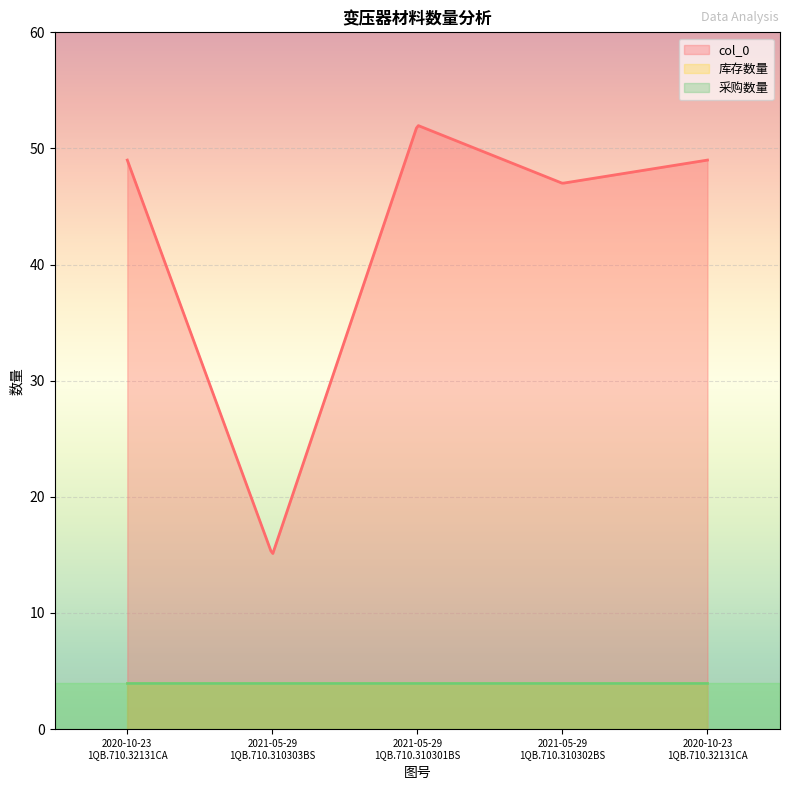

True or false: 采购数量 has a value of 4 at 2020-10-23
1QB.710.32131CA.

True